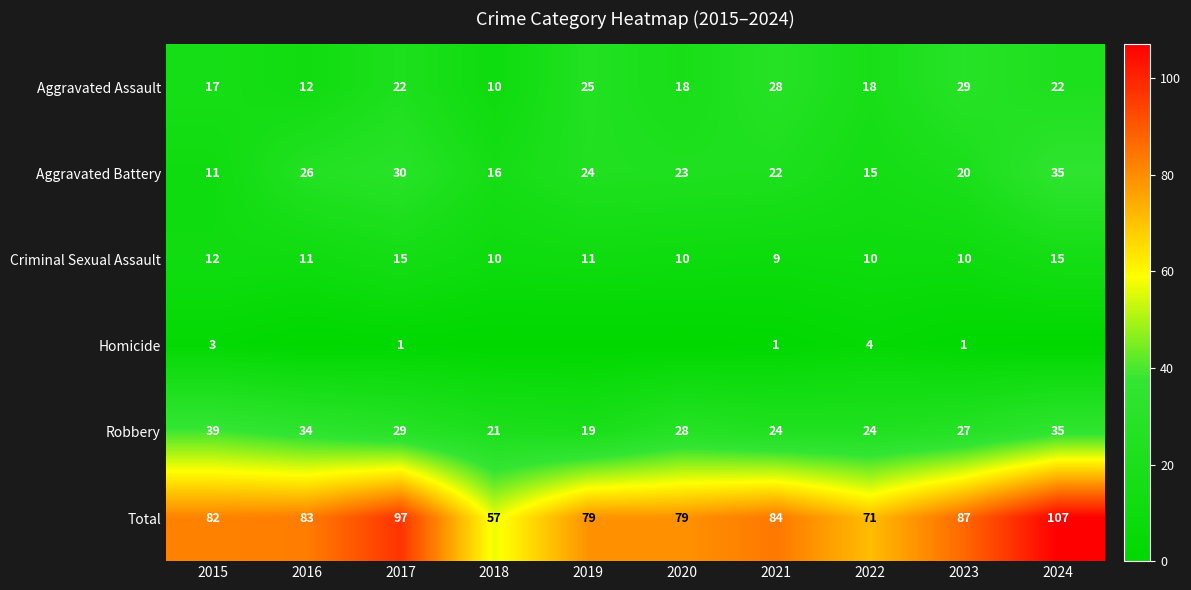

At which category does the chart reach its minimum across all series?

2016